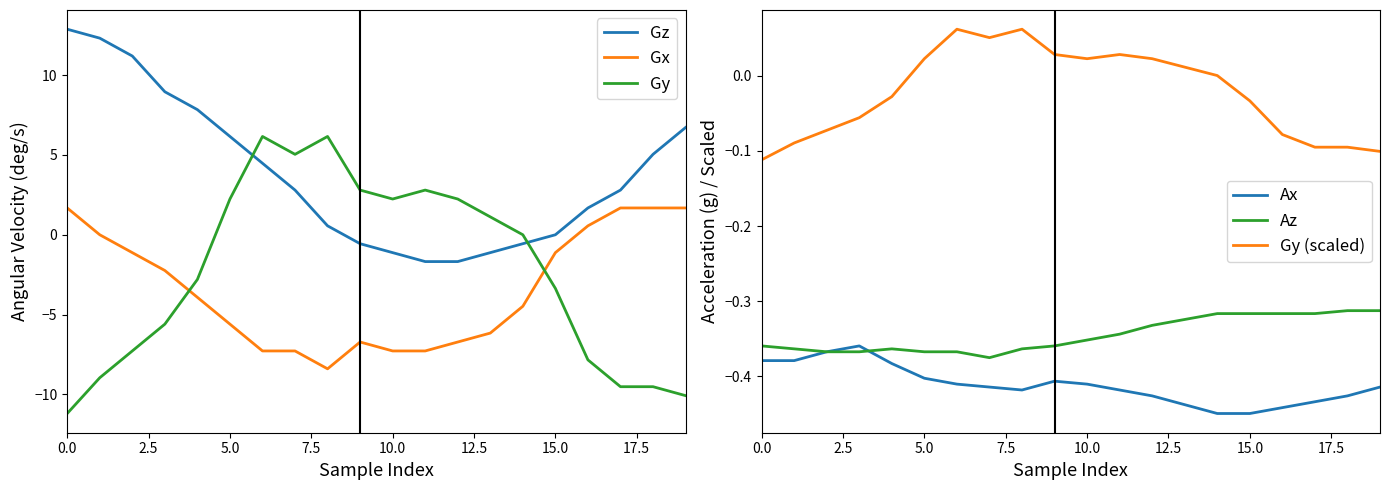

What is the minimum value for Gz?

-1.7